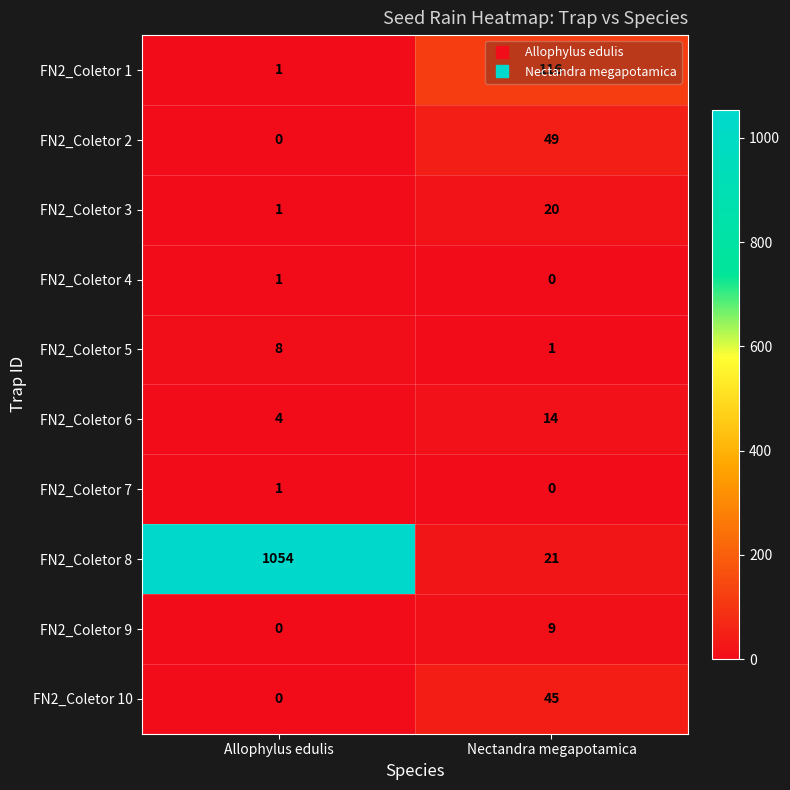

How many positive values does the FN2_Coletor 9 series have?

1